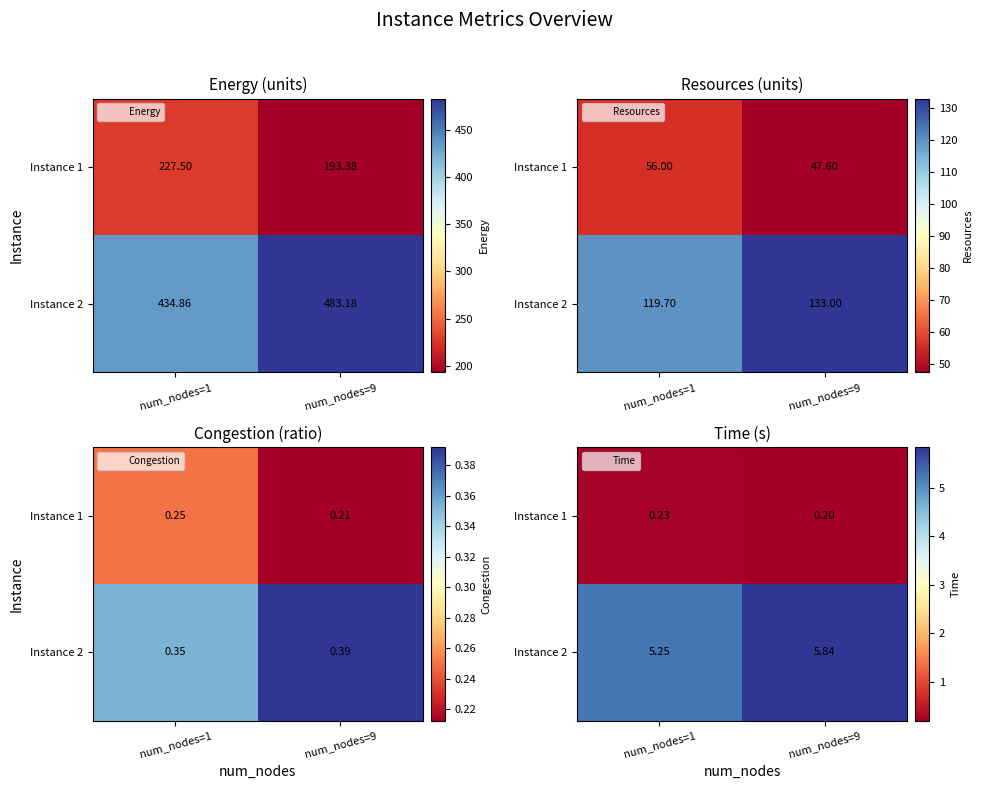

Rank the series by their maximum value, from lowest to highest.

Instance 1, Instance 2